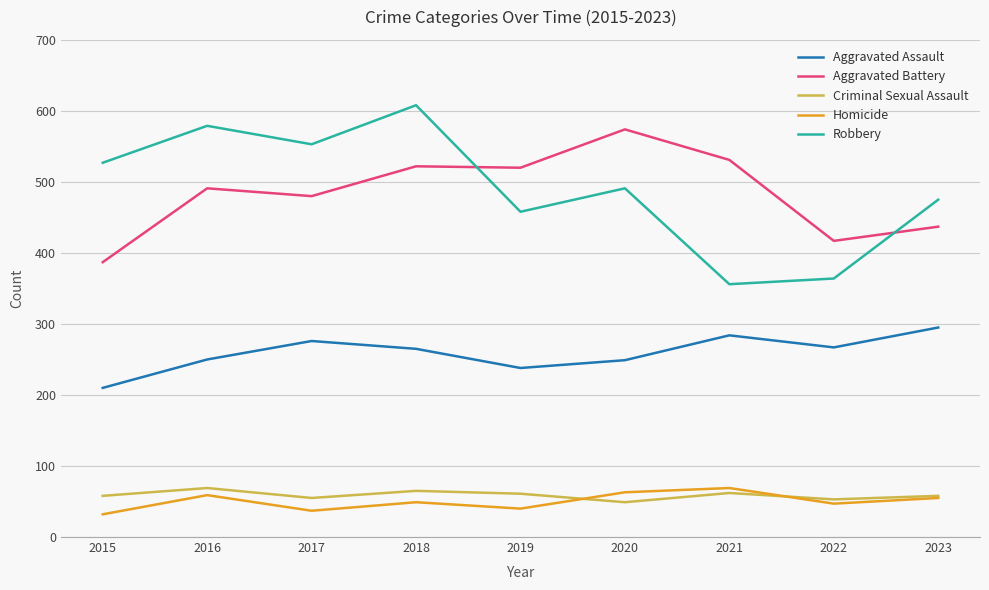

Where is the first local minimum for Criminal Sexual Assault?

2017